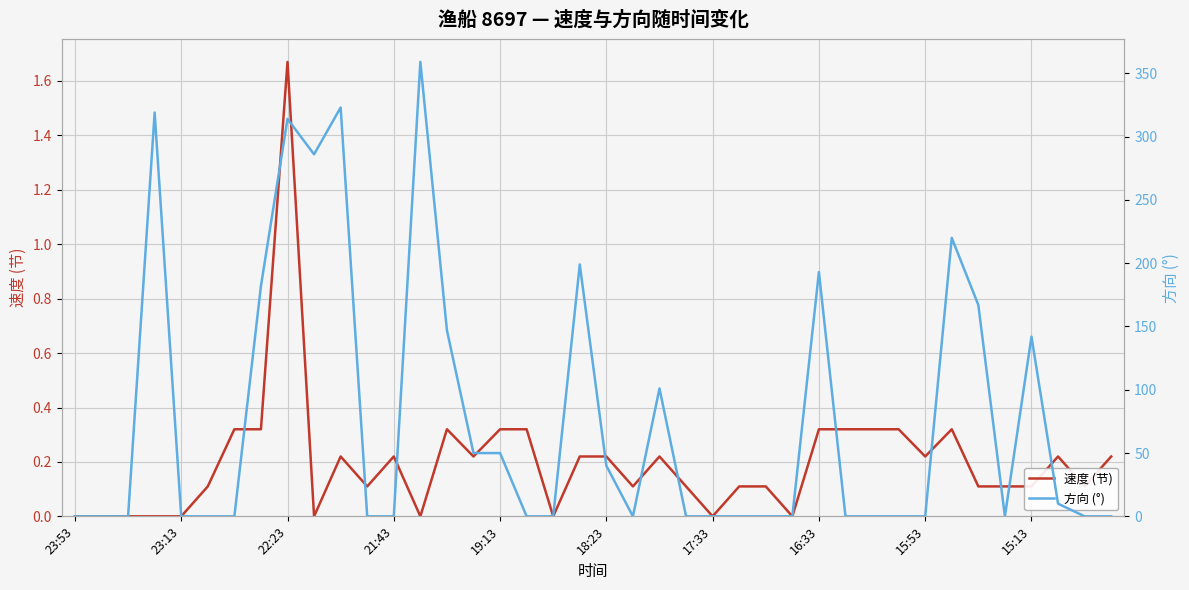

The value of 方向 (°) at 29 is 193.6. True or false?

False